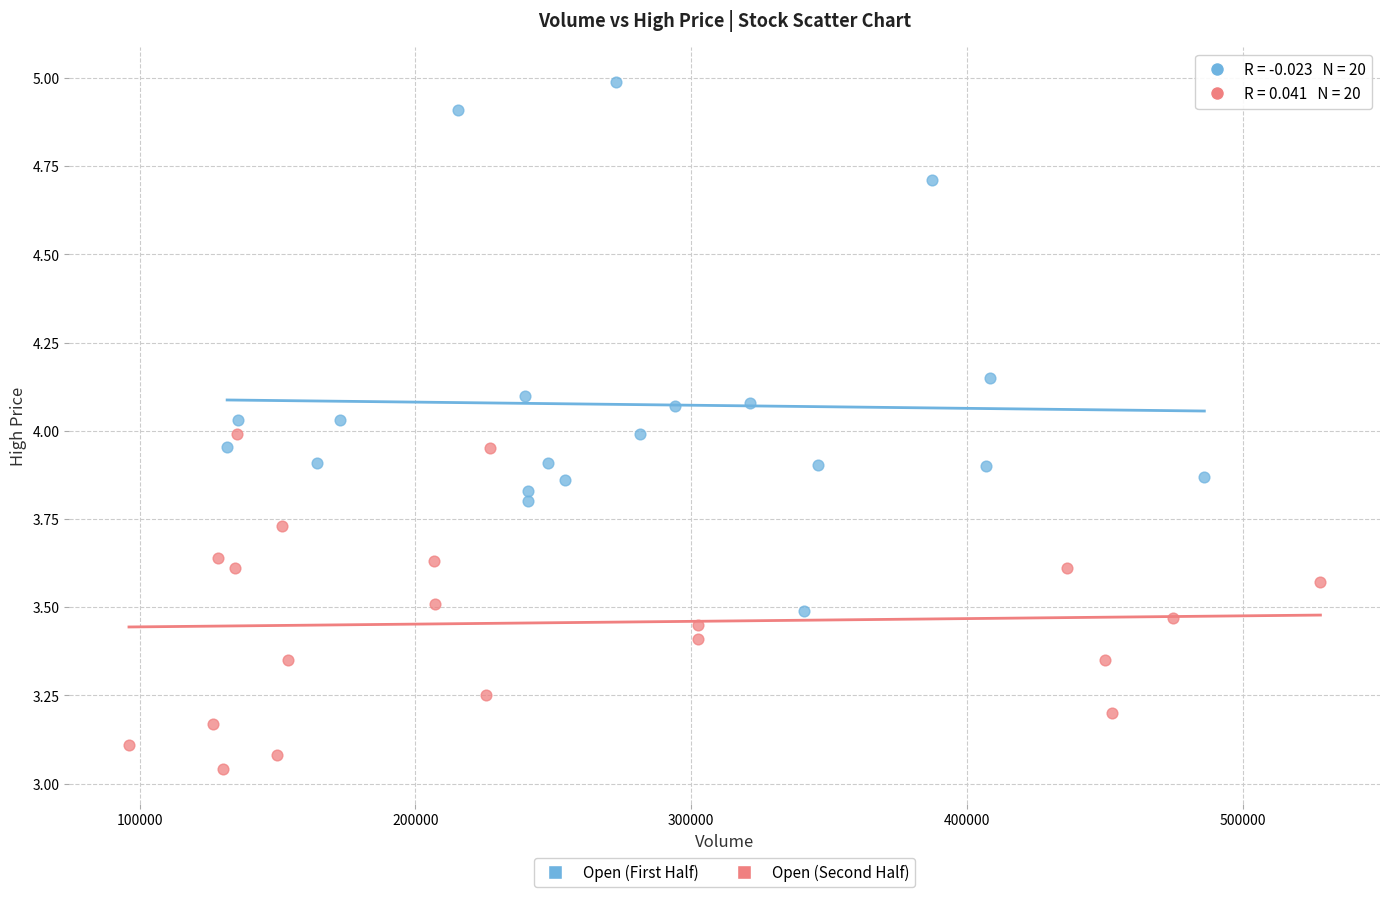

Which series has the largest Y range (max minus min)?

Open (First Half)